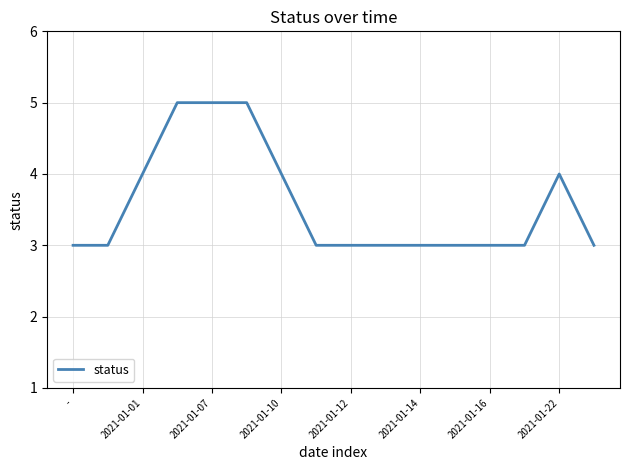

What is the maximum value shown in the chart?

5